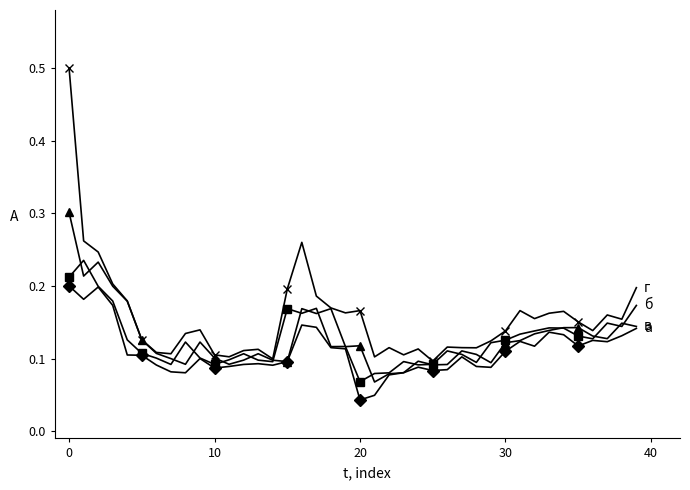

What is the greatest value displayed?

0.5